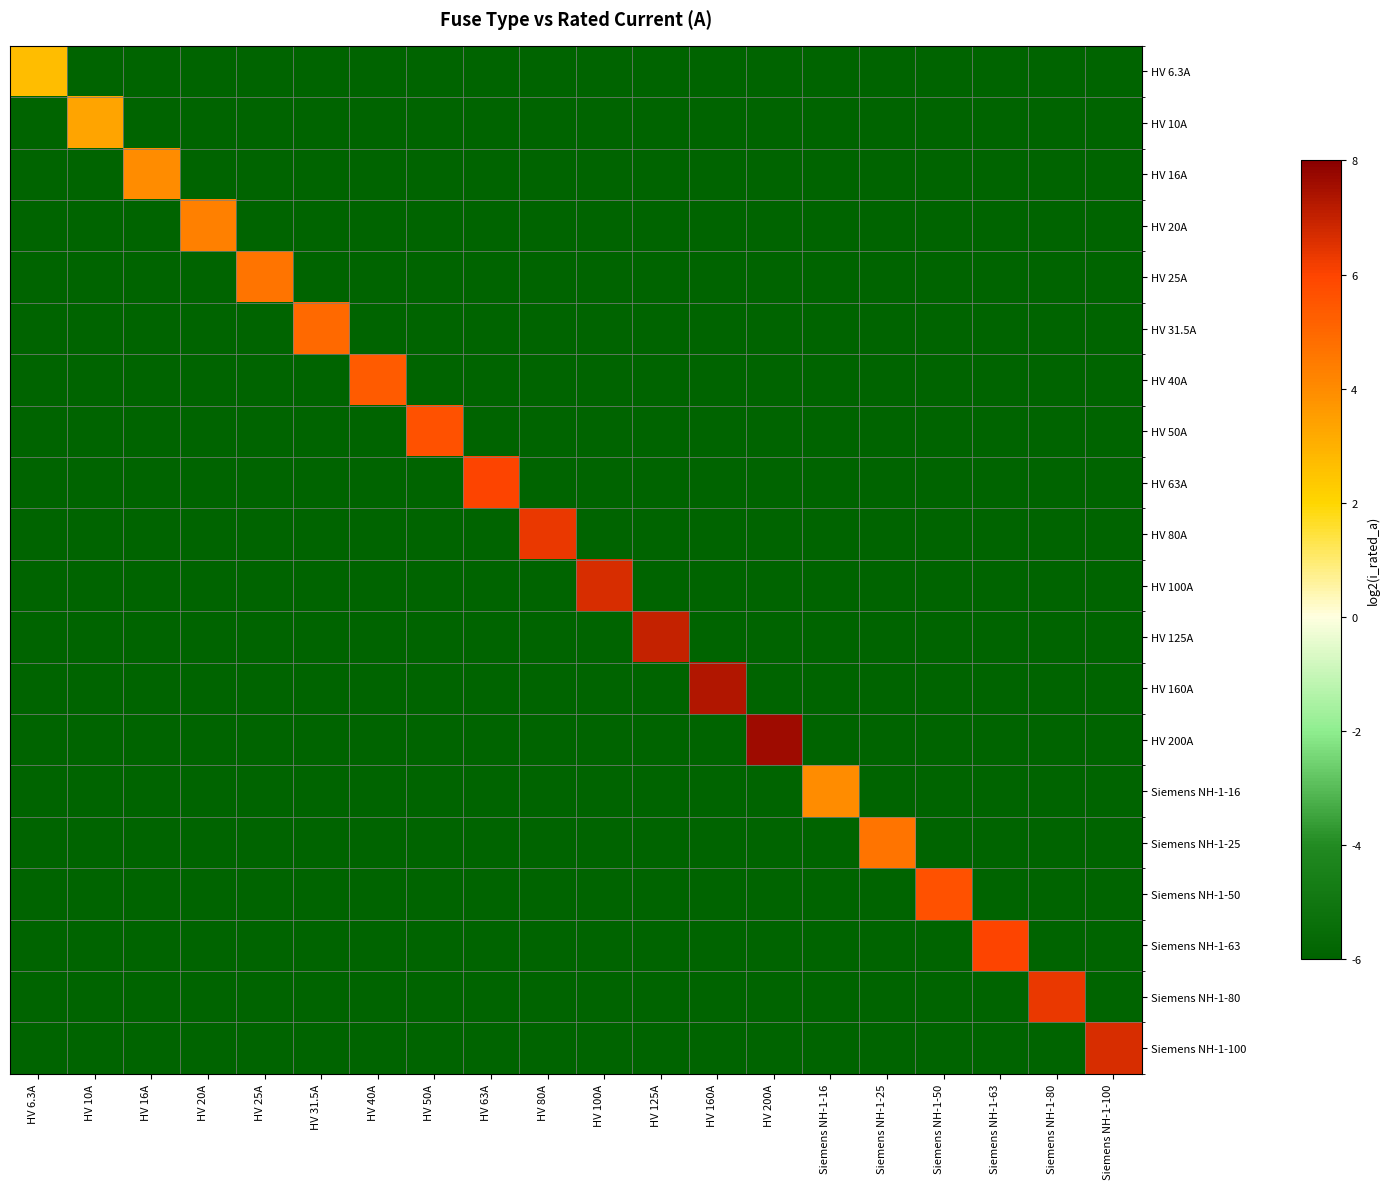

Reading left to right, list all the values displayed in this chart.

HV 6.3A: HV 6.3A=2.7	HV 10A=-6.0	HV 16A=-6.0	HV 20A=-6.0	HV 25A=-6.0	HV 31.5A=-6.0	HV 40A=-6.0	HV 50A=-6.0	HV 63A=-6.0	HV 80A=-6.0	HV 100A=-6.0	HV 125A=-6.0	HV 160A=-6.0	HV 200A=-6.0	Siemens NH-1-16=-6.0	Siemens NH-1-25=-6.0	Siemens NH-1-50=-6.0	Siemens NH-1-63=-6.0	Siemens NH-1-80=-6.0	Siemens NH-1-100=-6.0
HV 10A: HV 6.3A=-6.0	HV 10A=3.3	HV 16A=-6.0	HV 20A=-6.0	HV 25A=-6.0	HV 31.5A=-6.0	HV 40A=-6.0	HV 50A=-6.0	HV 63A=-6.0	HV 80A=-6.0	HV 100A=-6.0	HV 125A=-6.0	HV 160A=-6.0	HV 200A=-6.0	Siemens NH-1-16=-6.0	Siemens NH-1-25=-6.0	Siemens NH-1-50=-6.0	Siemens NH-1-63=-6.0	Siemens NH-1-80=-6.0	Siemens NH-1-100=-6.0
HV 16A: HV 6.3A=-6.0	HV 10A=-6.0	HV 16A=4.0	HV 20A=-6.0	HV 25A=-6.0	HV 31.5A=-6.0	HV 40A=-6.0	HV 50A=-6.0	HV 63A=-6.0	HV 80A=-6.0	HV 100A=-6.0	HV 125A=-6.0	HV 160A=-6.0	HV 200A=-6.0	Siemens NH-1-16=-6.0	Siemens NH-1-25=-6.0	Siemens NH-1-50=-6.0	Siemens NH-1-63=-6.0	Siemens NH-1-80=-6.0	Siemens NH-1-100=-6.0
HV 20A: HV 6.3A=-6.0	HV 10A=-6.0	HV 16A=-6.0	HV 20A=4.3	HV 25A=-6.0	HV 31.5A=-6.0	HV 40A=-6.0	HV 50A=-6.0	HV 63A=-6.0	HV 80A=-6.0	HV 100A=-6.0	HV 125A=-6.0	HV 160A=-6.0	HV 200A=-6.0	Siemens NH-1-16=-6.0	Siemens NH-1-25=-6.0	Siemens NH-1-50=-6.0	Siemens NH-1-63=-6.0	Siemens NH-1-80=-6.0	Siemens NH-1-100=-6.0
HV 25A: HV 6.3A=-6.0	HV 10A=-6.0	HV 16A=-6.0	HV 20A=-6.0	HV 25A=4.6	HV 31.5A=-6.0	HV 40A=-6.0	HV 50A=-6.0	HV 63A=-6.0	HV 80A=-6.0	HV 100A=-6.0	HV 125A=-6.0	HV 160A=-6.0	HV 200A=-6.0	Siemens NH-1-16=-6.0	Siemens NH-1-25=-6.0	Siemens NH-1-50=-6.0	Siemens NH-1-63=-6.0	Siemens NH-1-80=-6.0	Siemens NH-1-100=-6.0
HV 31.5A: HV 6.3A=-6.0	HV 10A=-6.0	HV 16A=-6.0	HV 20A=-6.0	HV 25A=-6.0	HV 31.5A=5.0	HV 40A=-6.0	HV 50A=-6.0	HV 63A=-6.0	HV 80A=-6.0	HV 100A=-6.0	HV 125A=-6.0	HV 160A=-6.0	HV 200A=-6.0	Siemens NH-1-16=-6.0	Siemens NH-1-25=-6.0	Siemens NH-1-50=-6.0	Siemens NH-1-63=-6.0	Siemens NH-1-80=-6.0	Siemens NH-1-100=-6.0
HV 40A: HV 6.3A=-6.0	HV 10A=-6.0	HV 16A=-6.0	HV 20A=-6.0	HV 25A=-6.0	HV 31.5A=-6.0	HV 40A=5.3	HV 50A=-6.0	HV 63A=-6.0	HV 80A=-6.0	HV 100A=-6.0	HV 125A=-6.0	HV 160A=-6.0	HV 200A=-6.0	Siemens NH-1-16=-6.0	Siemens NH-1-25=-6.0	Siemens NH-1-50=-6.0	Siemens NH-1-63=-6.0	Siemens NH-1-80=-6.0	Siemens NH-1-100=-6.0
HV 50A: HV 6.3A=-6.0	HV 10A=-6.0	HV 16A=-6.0	HV 20A=-6.0	HV 25A=-6.0	HV 31.5A=-6.0	HV 40A=-6.0	HV 50A=5.6	HV 63A=-6.0	HV 80A=-6.0	HV 100A=-6.0	HV 125A=-6.0	HV 160A=-6.0	HV 200A=-6.0	Siemens NH-1-16=-6.0	Siemens NH-1-25=-6.0	Siemens NH-1-50=-6.0	Siemens NH-1-63=-6.0	Siemens NH-1-80=-6.0	Siemens NH-1-100=-6.0
HV 63A: HV 6.3A=-6.0	HV 10A=-6.0	HV 16A=-6.0	HV 20A=-6.0	HV 25A=-6.0	HV 31.5A=-6.0	HV 40A=-6.0	HV 50A=-6.0	HV 63A=6.0	HV 80A=-6.0	HV 100A=-6.0	HV 125A=-6.0	HV 160A=-6.0	HV 200A=-6.0	Siemens NH-1-16=-6.0	Siemens NH-1-25=-6.0	Siemens NH-1-50=-6.0	Siemens NH-1-63=-6.0	Siemens NH-1-80=-6.0	Siemens NH-1-100=-6.0
HV 80A: HV 6.3A=-6.0	HV 10A=-6.0	HV 16A=-6.0	HV 20A=-6.0	HV 25A=-6.0	HV 31.5A=-6.0	HV 40A=-6.0	HV 50A=-6.0	HV 63A=-6.0	HV 80A=6.3	HV 100A=-6.0	HV 125A=-6.0	HV 160A=-6.0	HV 200A=-6.0	Siemens NH-1-16=-6.0	Siemens NH-1-25=-6.0	Siemens NH-1-50=-6.0	Siemens NH-1-63=-6.0	Siemens NH-1-80=-6.0	Siemens NH-1-100=-6.0
HV 100A: HV 6.3A=-6.0	HV 10A=-6.0	HV 16A=-6.0	HV 20A=-6.0	HV 25A=-6.0	HV 31.5A=-6.0	HV 40A=-6.0	HV 50A=-6.0	HV 63A=-6.0	HV 80A=-6.0	HV 100A=6.6	HV 125A=-6.0	HV 160A=-6.0	HV 200A=-6.0	Siemens NH-1-16=-6.0	Siemens NH-1-25=-6.0	Siemens NH-1-50=-6.0	Siemens NH-1-63=-6.0	Siemens NH-1-80=-6.0	Siemens NH-1-100=-6.0
HV 125A: HV 6.3A=-6.0	HV 10A=-6.0	HV 16A=-6.0	HV 20A=-6.0	HV 25A=-6.0	HV 31.5A=-6.0	HV 40A=-6.0	HV 50A=-6.0	HV 63A=-6.0	HV 80A=-6.0	HV 100A=-6.0	HV 125A=7.0	HV 160A=-6.0	HV 200A=-6.0	Siemens NH-1-16=-6.0	Siemens NH-1-25=-6.0	Siemens NH-1-50=-6.0	Siemens NH-1-63=-6.0	Siemens NH-1-80=-6.0	Siemens NH-1-100=-6.0
HV 160A: HV 6.3A=-6.0	HV 10A=-6.0	HV 16A=-6.0	HV 20A=-6.0	HV 25A=-6.0	HV 31.5A=-6.0	HV 40A=-6.0	HV 50A=-6.0	HV 63A=-6.0	HV 80A=-6.0	HV 100A=-6.0	HV 125A=-6.0	HV 160A=7.3	HV 200A=-6.0	Siemens NH-1-16=-6.0	Siemens NH-1-25=-6.0	Siemens NH-1-50=-6.0	Siemens NH-1-63=-6.0	Siemens NH-1-80=-6.0	Siemens NH-1-100=-6.0
HV 200A: HV 6.3A=-6.0	HV 10A=-6.0	HV 16A=-6.0	HV 20A=-6.0	HV 25A=-6.0	HV 31.5A=-6.0	HV 40A=-6.0	HV 50A=-6.0	HV 63A=-6.0	HV 80A=-6.0	HV 100A=-6.0	HV 125A=-6.0	HV 160A=-6.0	HV 200A=7.6	Siemens NH-1-16=-6.0	Siemens NH-1-25=-6.0	Siemens NH-1-50=-6.0	Siemens NH-1-63=-6.0	Siemens NH-1-80=-6.0	Siemens NH-1-100=-6.0
Siemens NH-1-16: HV 6.3A=-6.0	HV 10A=-6.0	HV 16A=-6.0	HV 20A=-6.0	HV 25A=-6.0	HV 31.5A=-6.0	HV 40A=-6.0	HV 50A=-6.0	HV 63A=-6.0	HV 80A=-6.0	HV 100A=-6.0	HV 125A=-6.0	HV 160A=-6.0	HV 200A=-6.0	Siemens NH-1-16=4.0	Siemens NH-1-25=-6.0	Siemens NH-1-50=-6.0	Siemens NH-1-63=-6.0	Siemens NH-1-80=-6.0	Siemens NH-1-100=-6.0
Siemens NH-1-25: HV 6.3A=-6.0	HV 10A=-6.0	HV 16A=-6.0	HV 20A=-6.0	HV 25A=-6.0	HV 31.5A=-6.0	HV 40A=-6.0	HV 50A=-6.0	HV 63A=-6.0	HV 80A=-6.0	HV 100A=-6.0	HV 125A=-6.0	HV 160A=-6.0	HV 200A=-6.0	Siemens NH-1-16=-6.0	Siemens NH-1-25=4.6	Siemens NH-1-50=-6.0	Siemens NH-1-63=-6.0	Siemens NH-1-80=-6.0	Siemens NH-1-100=-6.0
Siemens NH-1-50: HV 6.3A=-6.0	HV 10A=-6.0	HV 16A=-6.0	HV 20A=-6.0	HV 25A=-6.0	HV 31.5A=-6.0	HV 40A=-6.0	HV 50A=-6.0	HV 63A=-6.0	HV 80A=-6.0	HV 100A=-6.0	HV 125A=-6.0	HV 160A=-6.0	HV 200A=-6.0	Siemens NH-1-16=-6.0	Siemens NH-1-25=-6.0	Siemens NH-1-50=5.6	Siemens NH-1-63=-6.0	Siemens NH-1-80=-6.0	Siemens NH-1-100=-6.0
Siemens NH-1-63: HV 6.3A=-6.0	HV 10A=-6.0	HV 16A=-6.0	HV 20A=-6.0	HV 25A=-6.0	HV 31.5A=-6.0	HV 40A=-6.0	HV 50A=-6.0	HV 63A=-6.0	HV 80A=-6.0	HV 100A=-6.0	HV 125A=-6.0	HV 160A=-6.0	HV 200A=-6.0	Siemens NH-1-16=-6.0	Siemens NH-1-25=-6.0	Siemens NH-1-50=-6.0	Siemens NH-1-63=6.0	Siemens NH-1-80=-6.0	Siemens NH-1-100=-6.0
Siemens NH-1-80: HV 6.3A=-6.0	HV 10A=-6.0	HV 16A=-6.0	HV 20A=-6.0	HV 25A=-6.0	HV 31.5A=-6.0	HV 40A=-6.0	HV 50A=-6.0	HV 63A=-6.0	HV 80A=-6.0	HV 100A=-6.0	HV 125A=-6.0	HV 160A=-6.0	HV 200A=-6.0	Siemens NH-1-16=-6.0	Siemens NH-1-25=-6.0	Siemens NH-1-50=-6.0	Siemens NH-1-63=-6.0	Siemens NH-1-80=6.3	Siemens NH-1-100=-6.0
Siemens NH-1-100: HV 6.3A=-6.0	HV 10A=-6.0	HV 16A=-6.0	HV 20A=-6.0	HV 25A=-6.0	HV 31.5A=-6.0	HV 40A=-6.0	HV 50A=-6.0	HV 63A=-6.0	HV 80A=-6.0	HV 100A=-6.0	HV 125A=-6.0	HV 160A=-6.0	HV 200A=-6.0	Siemens NH-1-16=-6.0	Siemens NH-1-25=-6.0	Siemens NH-1-50=-6.0	Siemens NH-1-63=-6.0	Siemens NH-1-80=-6.0	Siemens NH-1-100=6.6